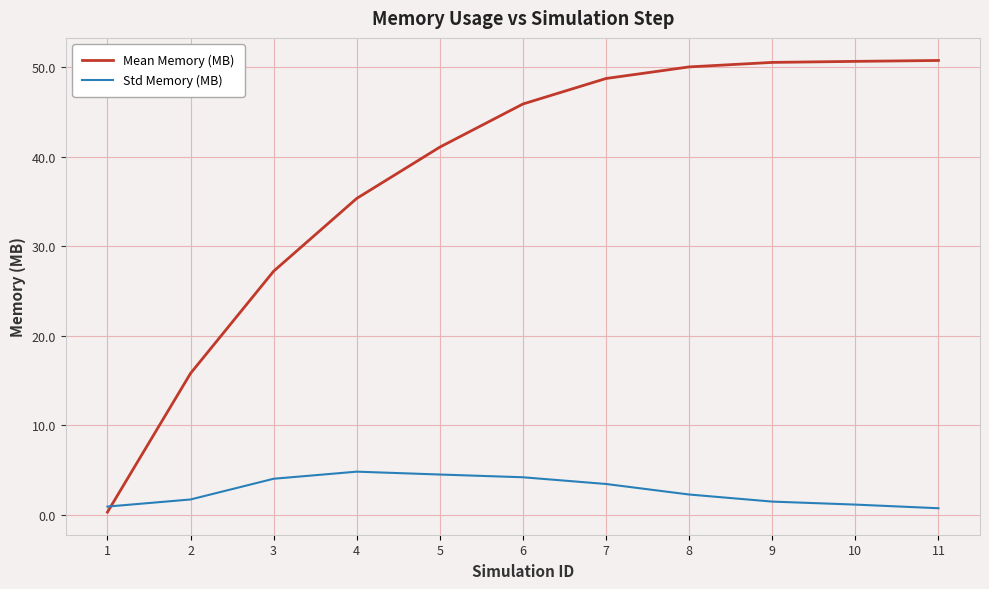

Rank the series by their average value, from highest to lowest.

Mean Memory (MB), Std Memory (MB)